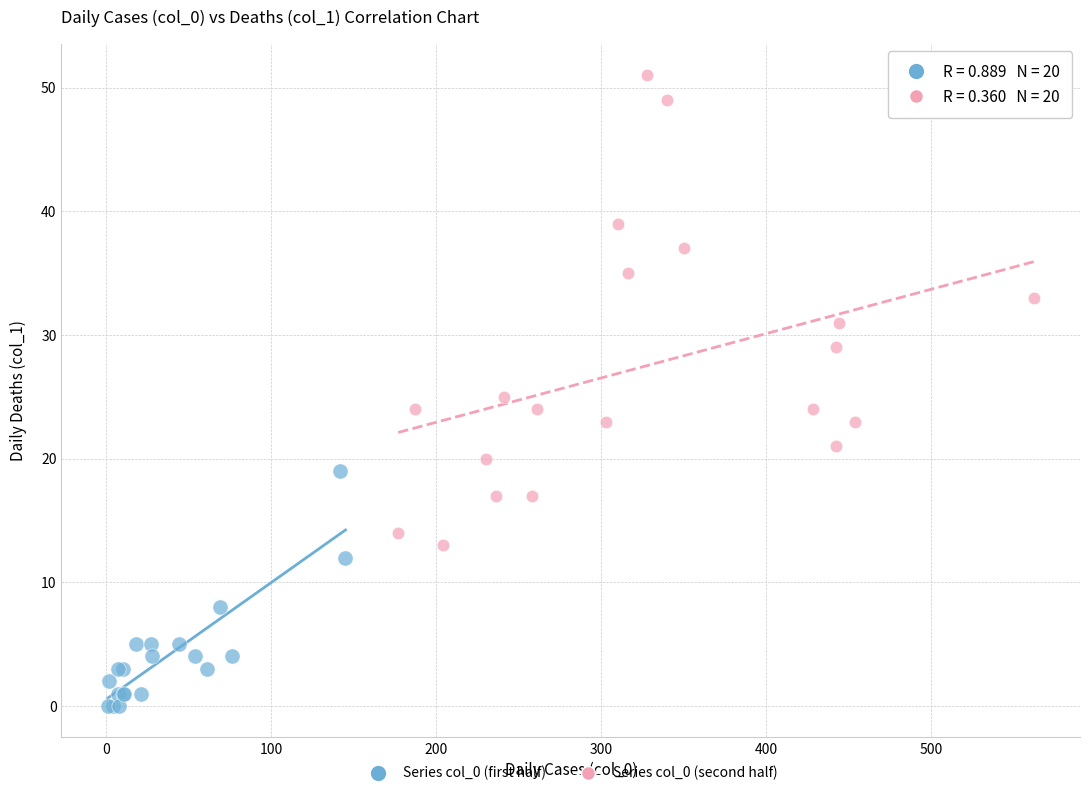

Which series contains the lowest Y value?

Series col_0 (first half)